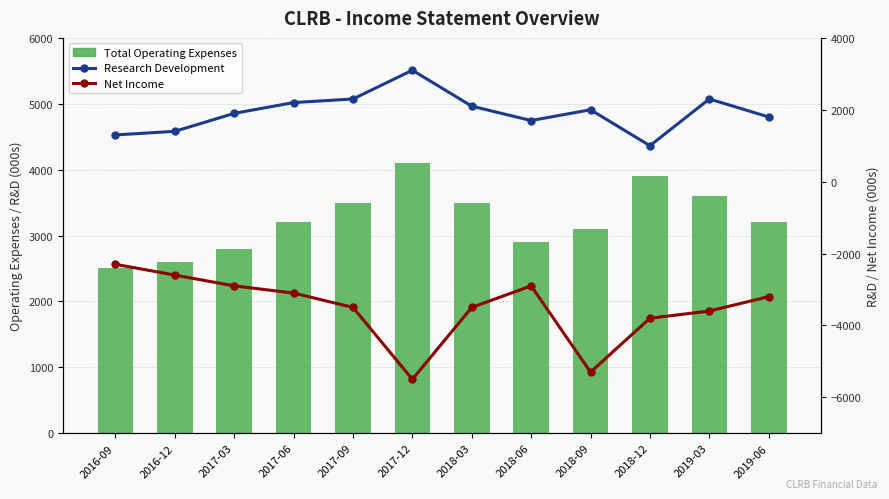

Does the chart contain stacked bars?

No